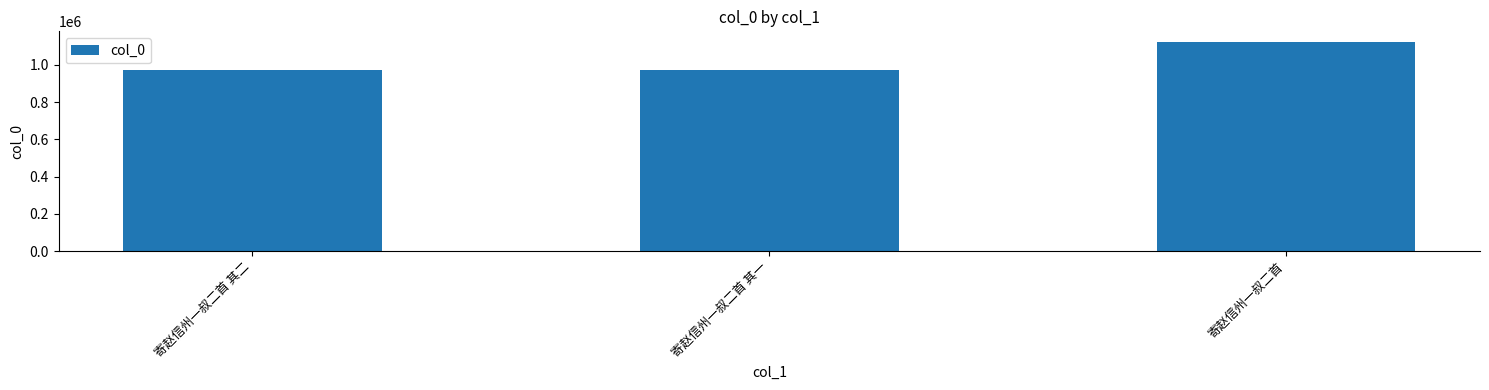

What is the ratio of the value at 寄赵信州一叔二首 其二 to the value at 寄赵信州一叔二首 其一?

1.0